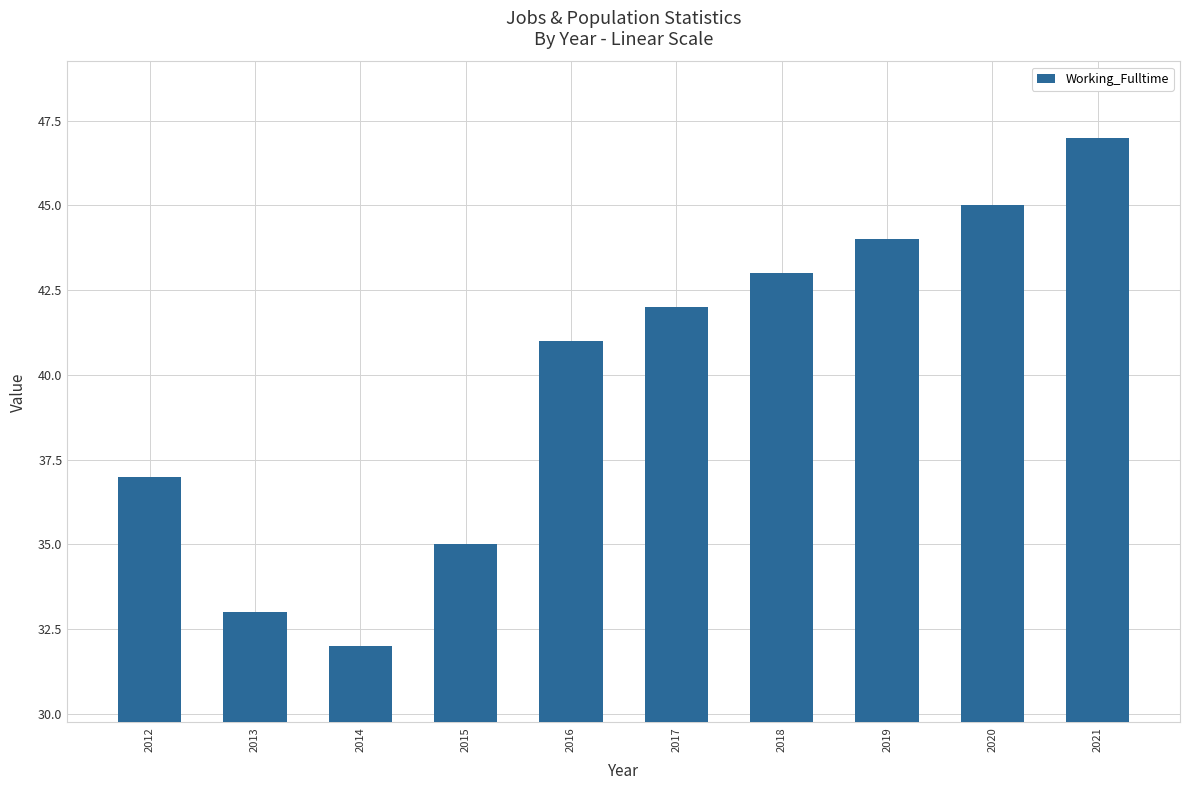

What is the value of the 4th bar from the left?

35